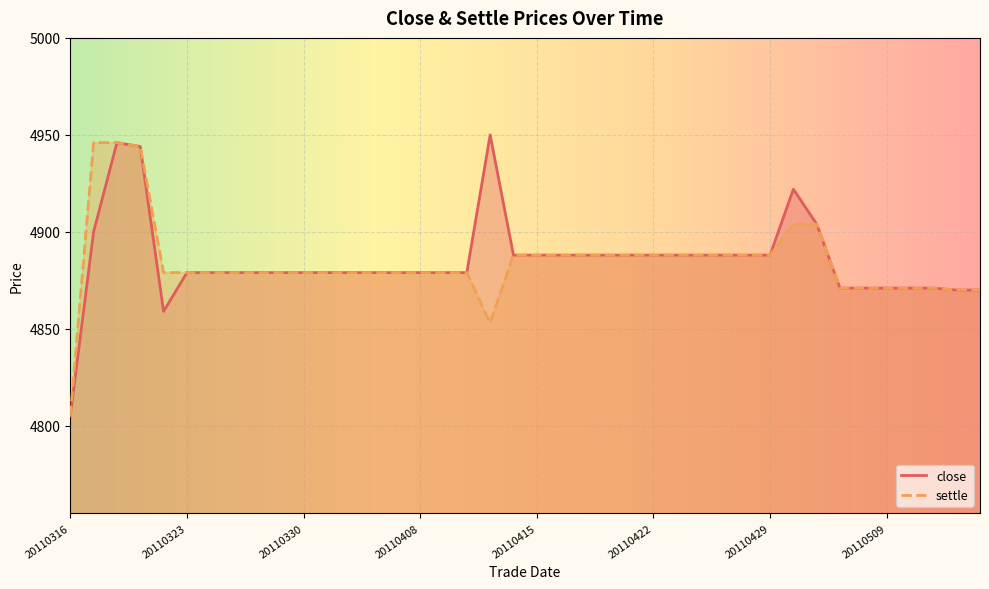

How many values in the settle series exceed 4879?

17